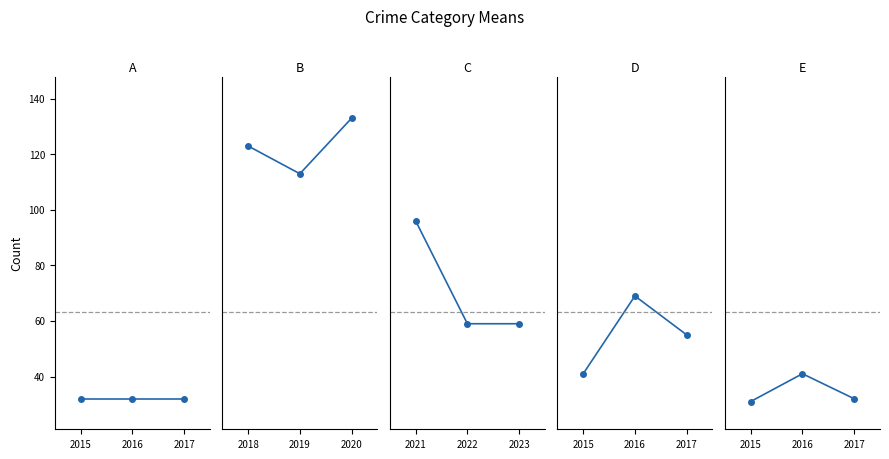

What is the maximum value for C?

96